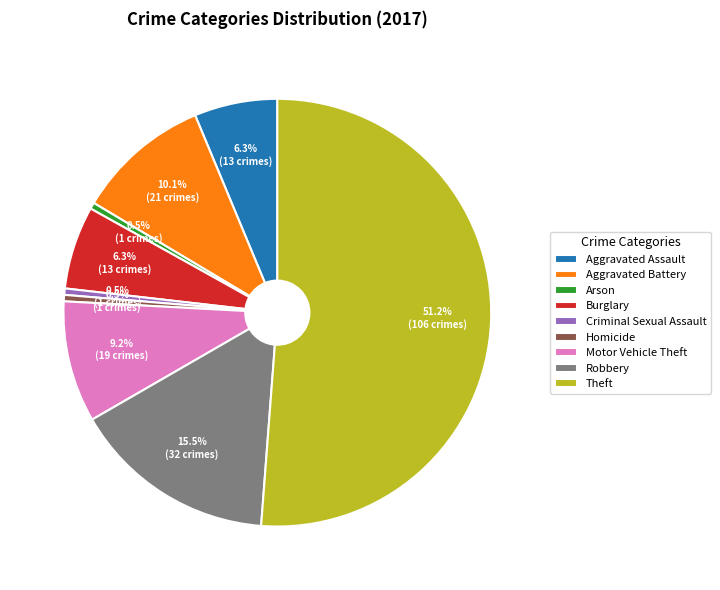

Which slice is the largest?

Theft